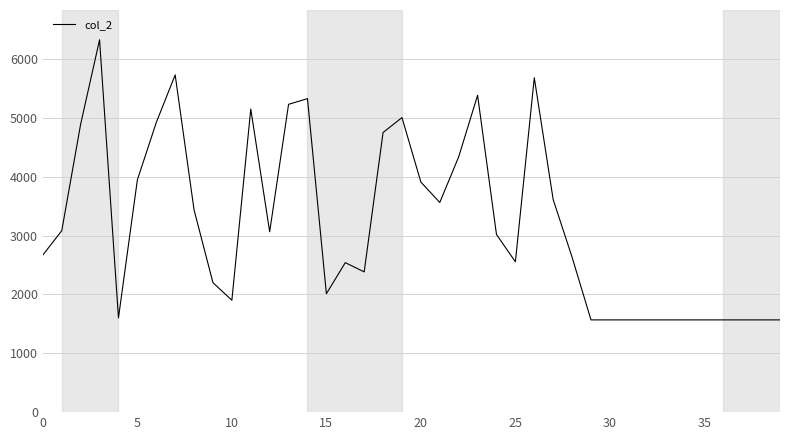

How many distinct data groups are displayed?

1